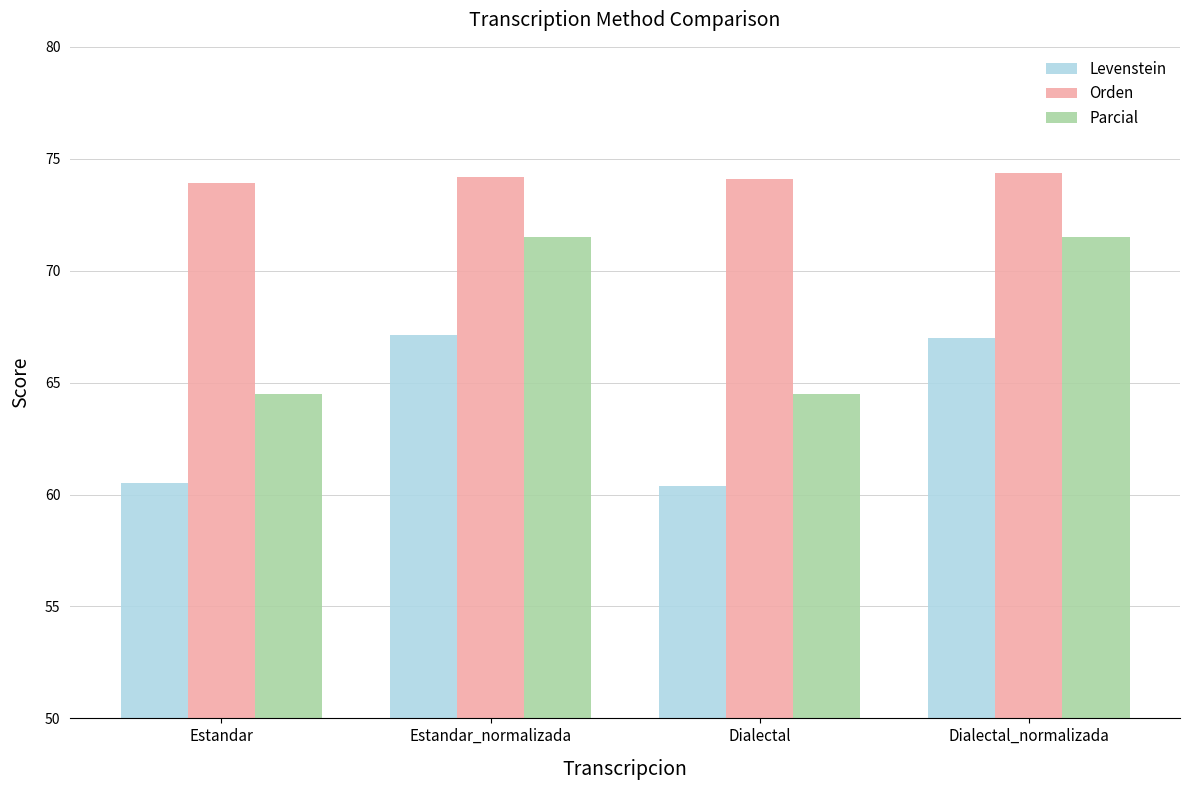

Is the value of Parcial at Dialectal_normalizada greater than the value of Orden at Dialectal?

No